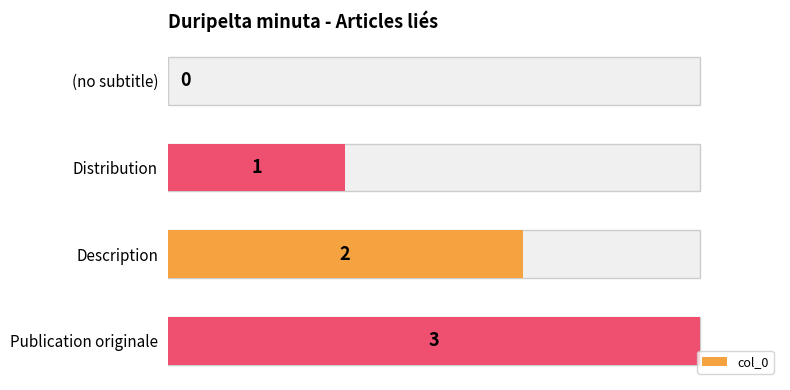

Approximately how many times larger is the value at Distribution compared to Description?

0.5